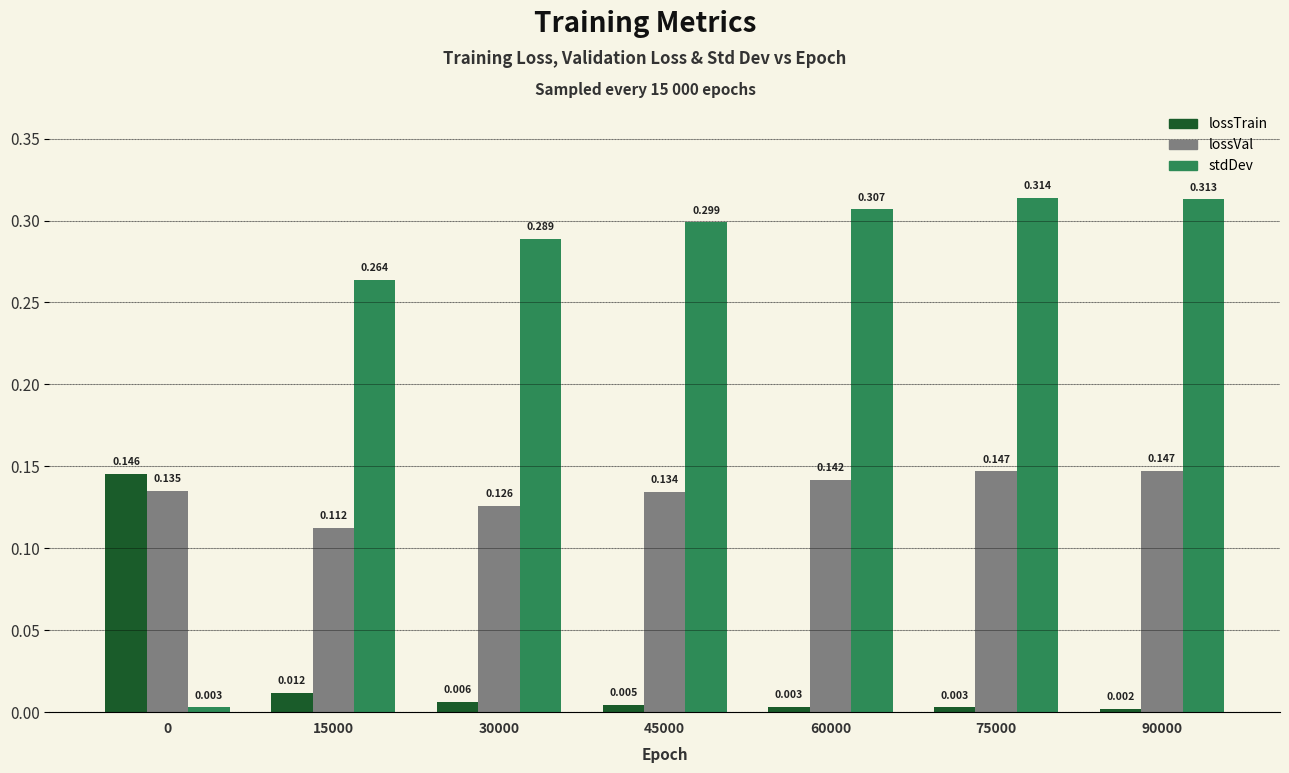

Which series has the largest range (max minus min)?

stdDev